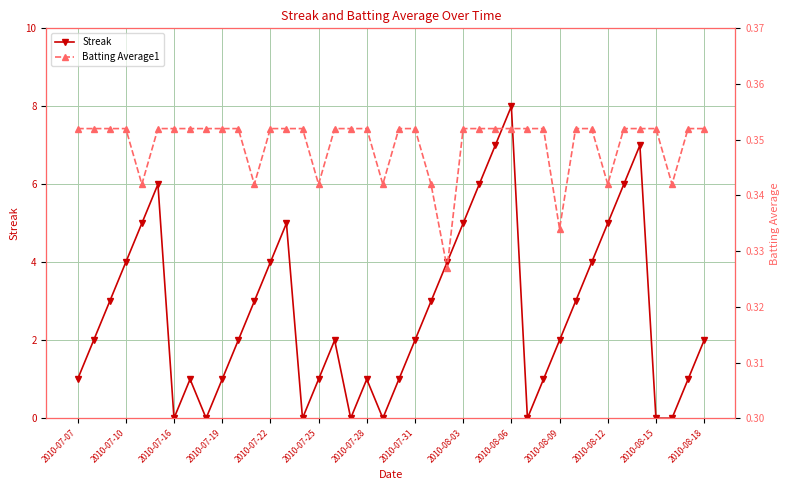

How many Streak values are between 1 and 5?

26